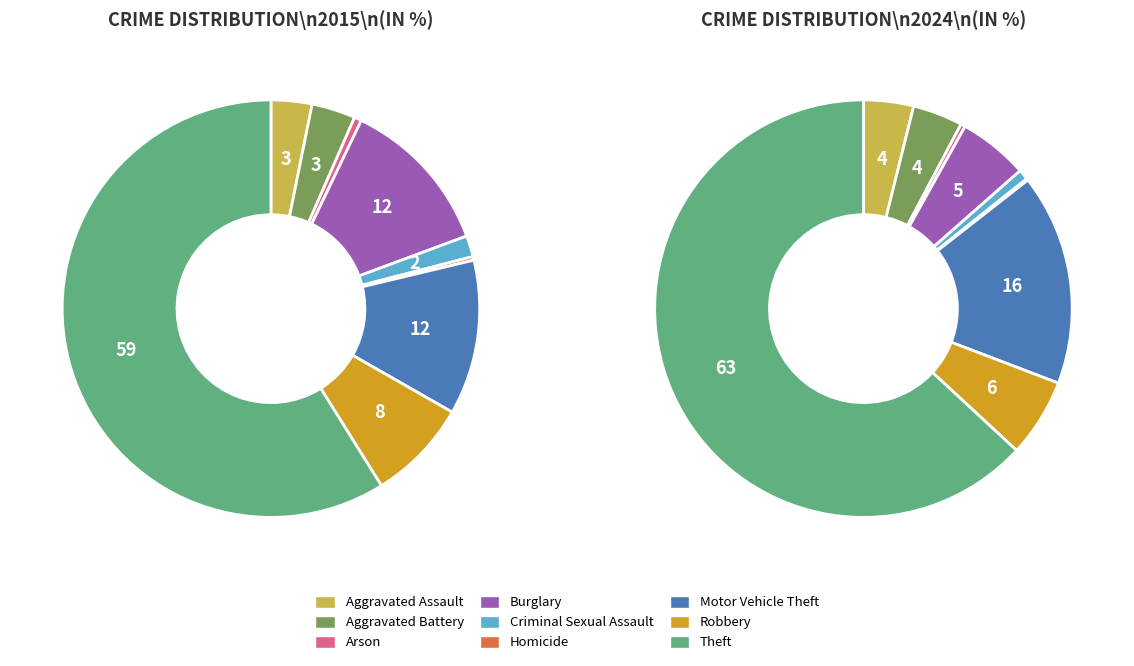

Does any single category account for the majority?

Yes